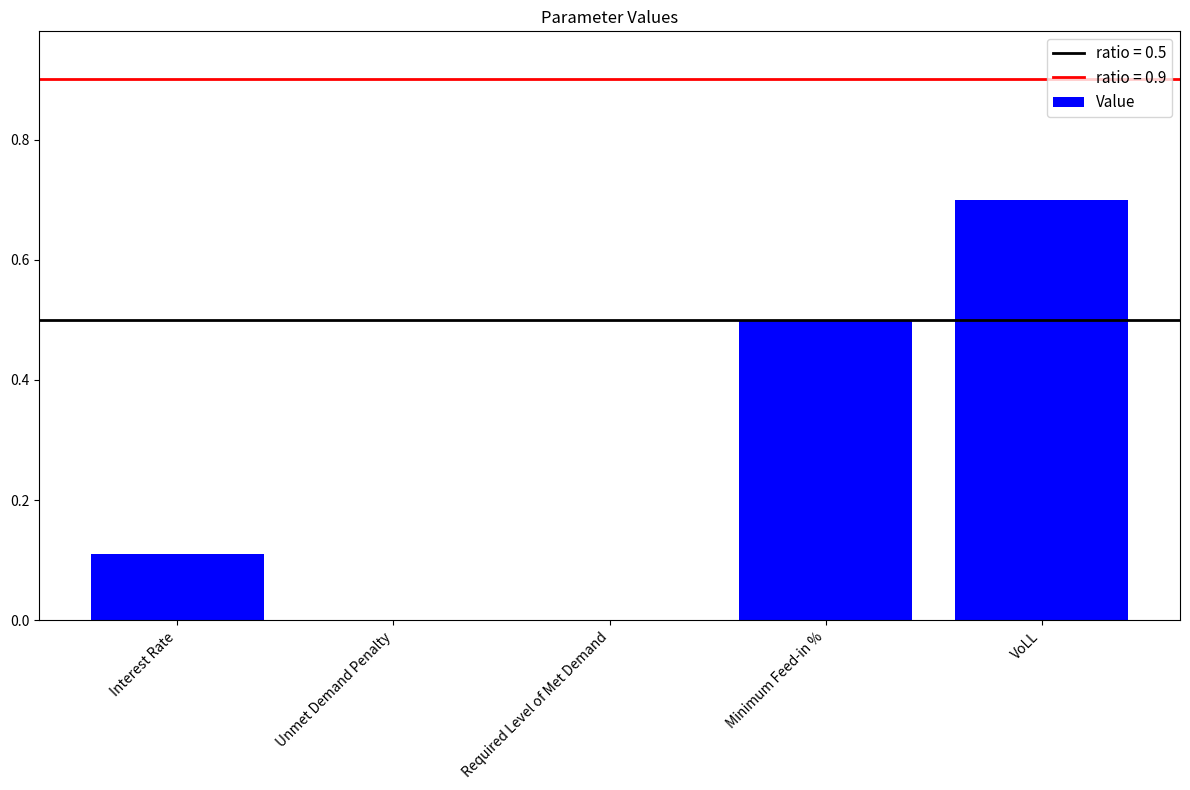

How many values are between 0 and 1?

5